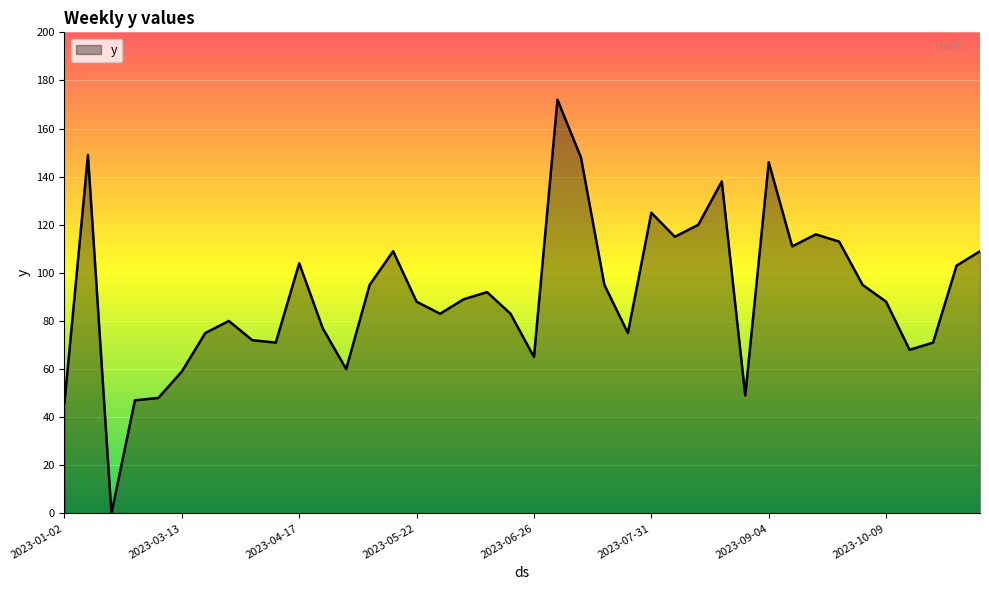

What is the difference between the maximum and minimum values?

172